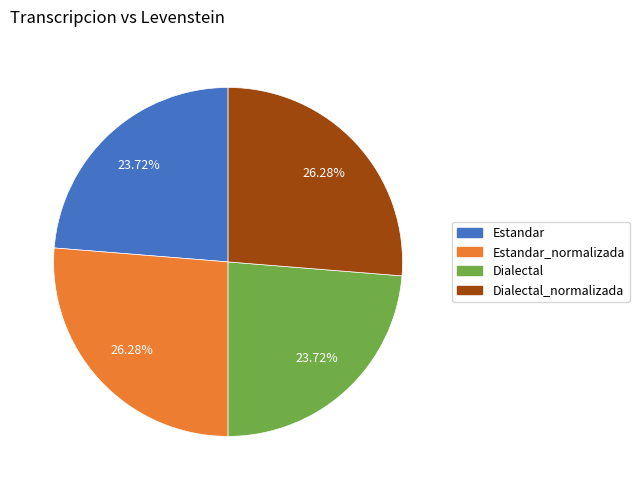

Count the number of slices in the pie.

4